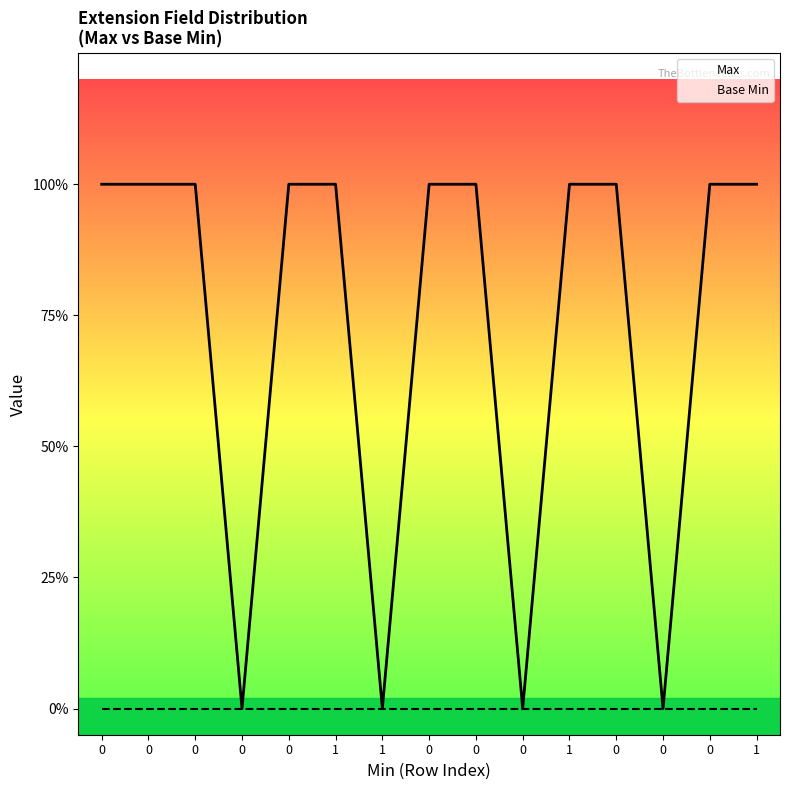

True or false: Max has a value of 1 at 0.

False